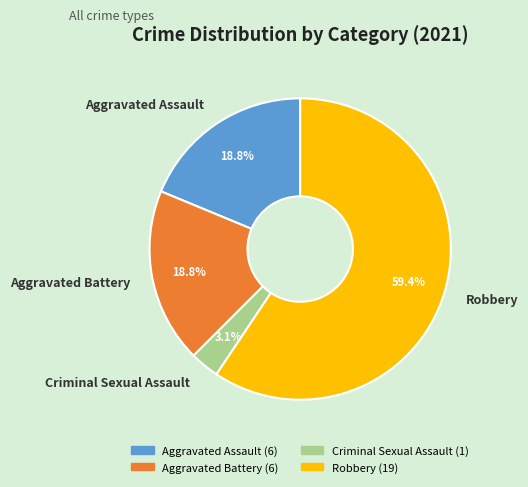

Does Robbery represent more than half of the total?

Yes